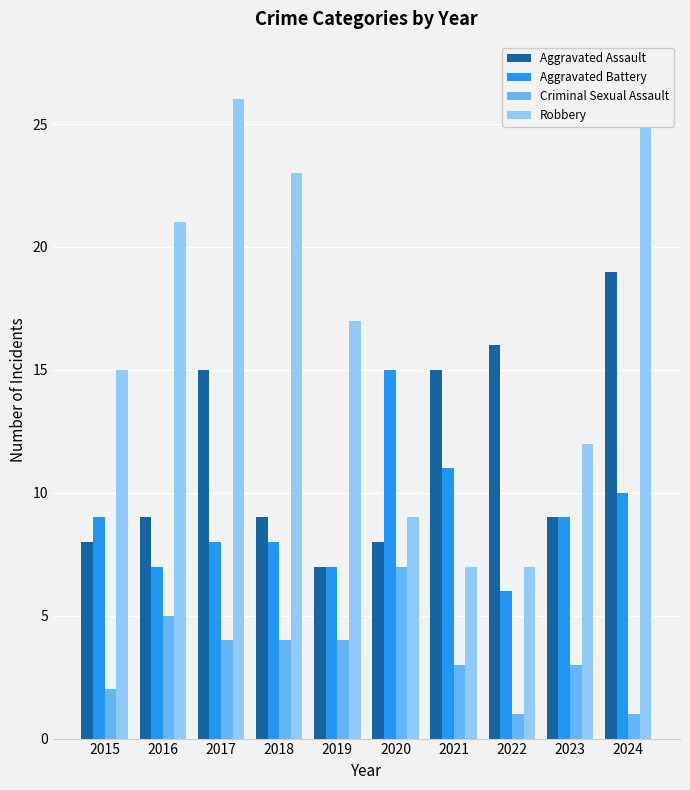

Reading left to right, list all the values displayed in this chart.

Aggravated Assault: 8	9	15	9	7	8	15	16	9	19
Aggravated Battery: 9	7	8	8	7	15	11	6	9	10
Criminal Sexual Assault: 2	5	4	4	4	7	3	1	3	1
Robbery: 15	21	26	23	17	9	7	7	12	27